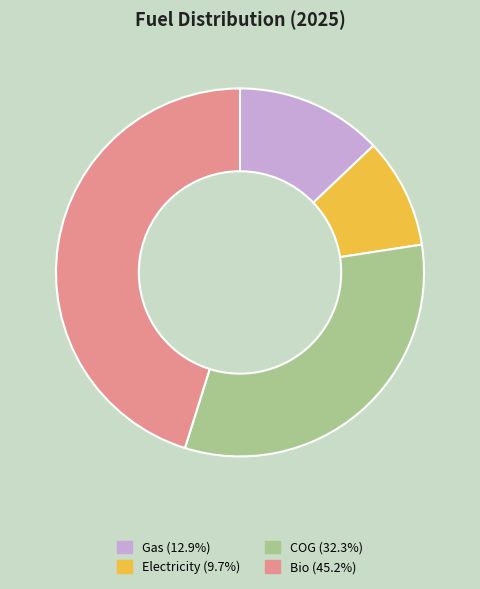

Which has a higher value, Gas or Electricity?

Gas